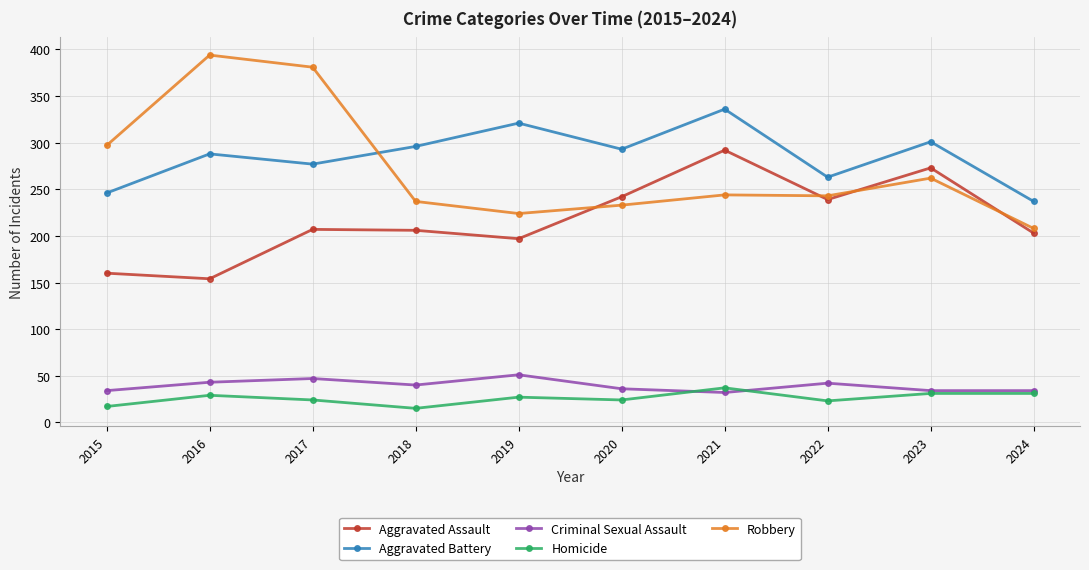

List the series in order of their peak value, lowest first.

Homicide, Criminal Sexual Assault, Aggravated Assault, Aggravated Battery, Robbery